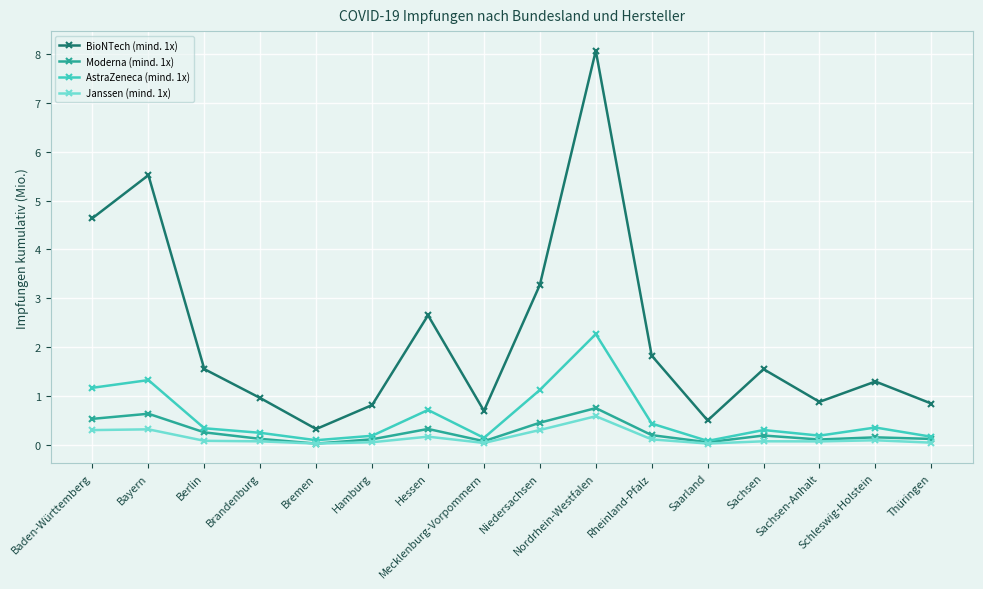

How many interior local peaks does the BioNTech (mind. 1x) series have?

5